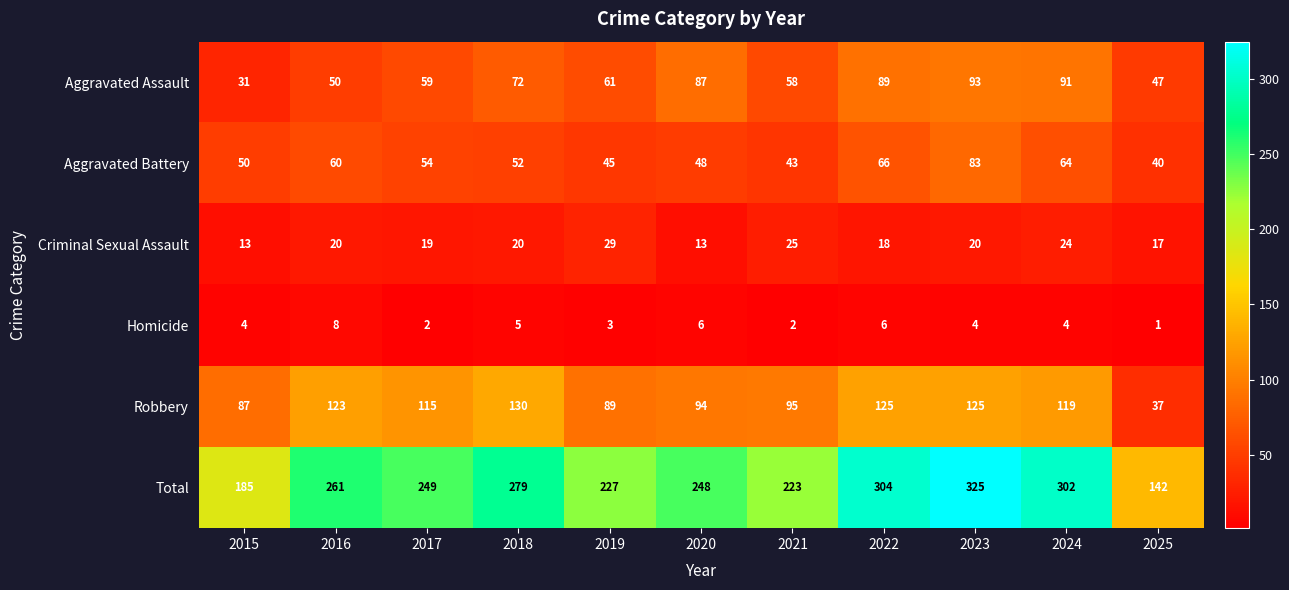

Which series has the largest total across all categories?

Total